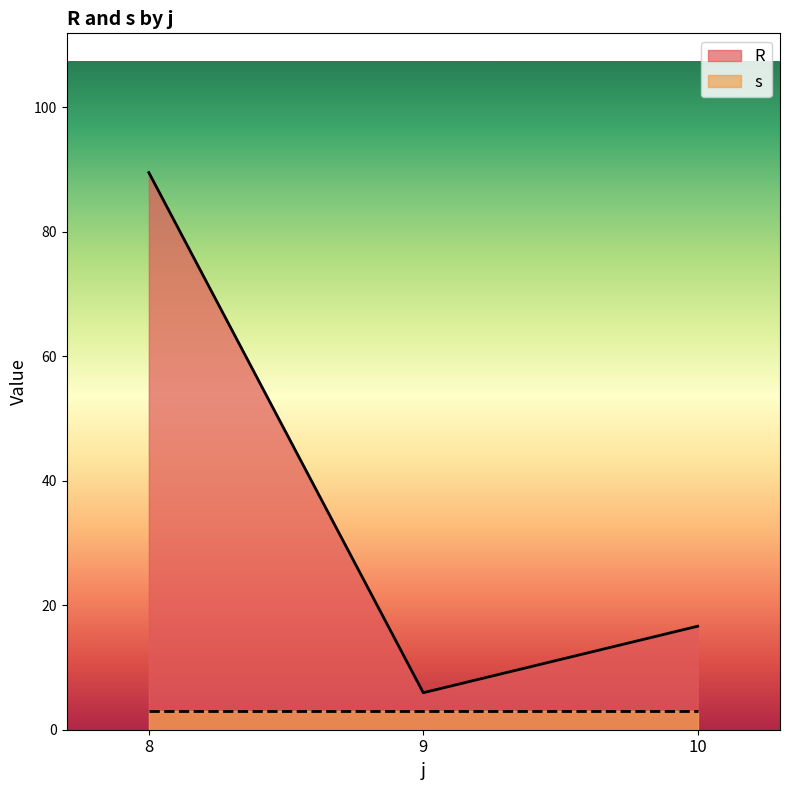

List the series in order of their peak value, lowest first.

s, R